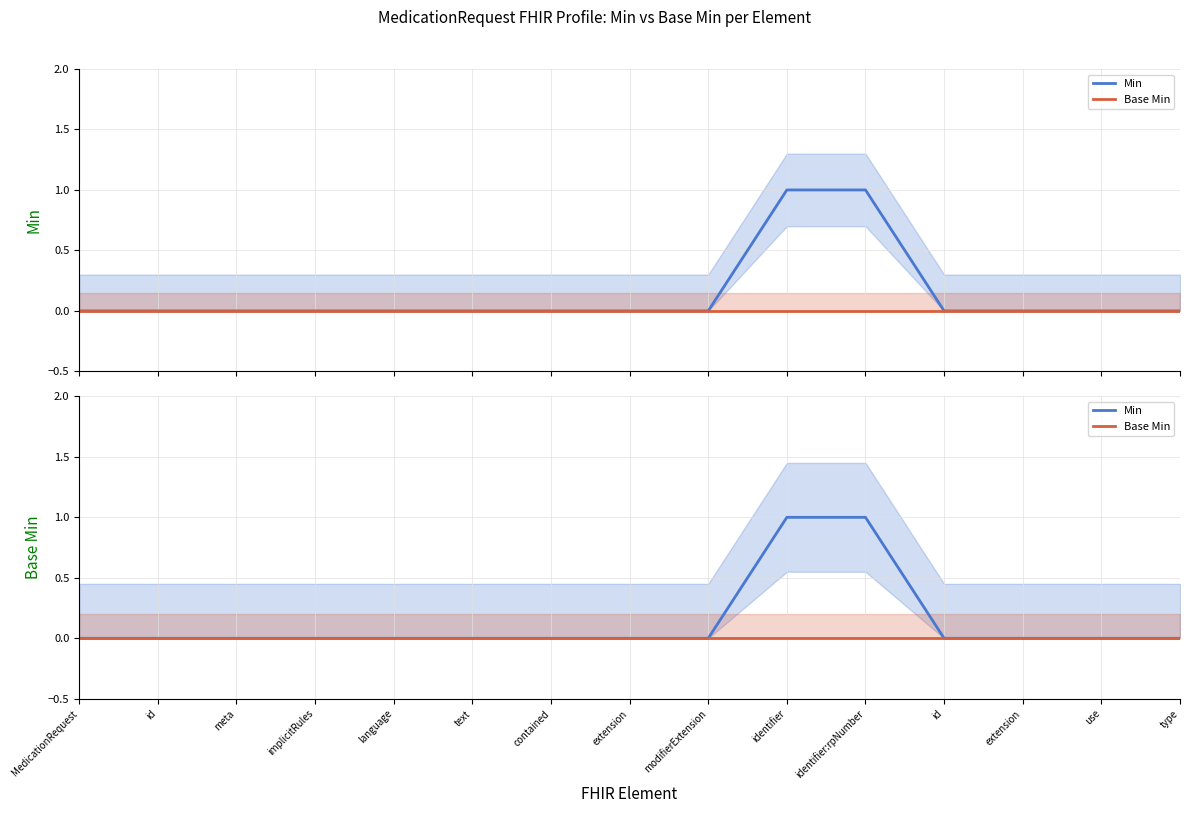

Is this an area chart (filled region under the line)?

No